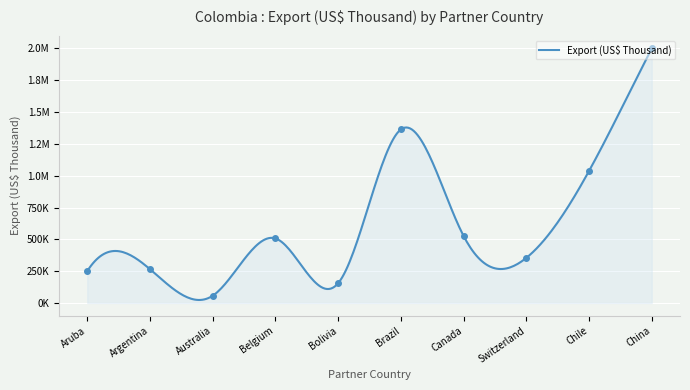

Approximately how many times larger is the value at Brazil compared to Canada?

2.6